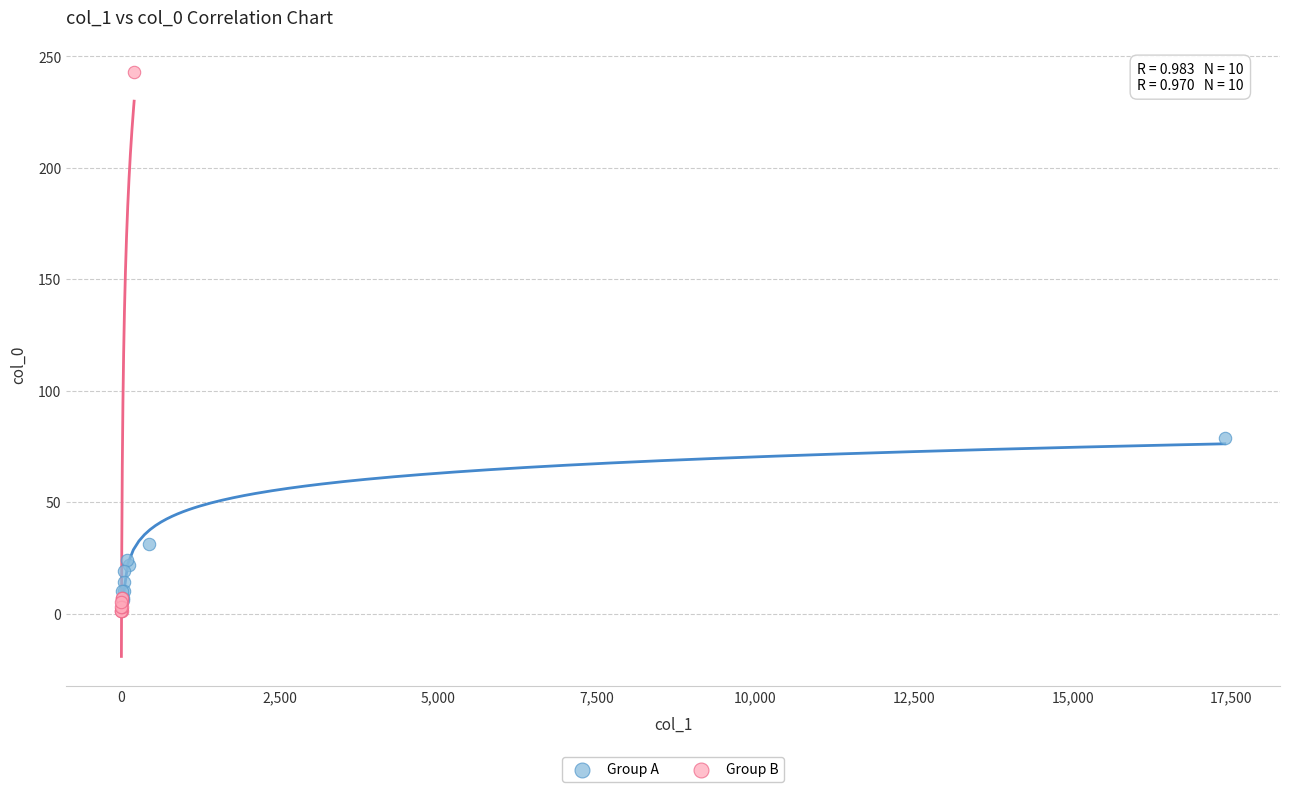

Which series contains the highest Y value?

Group B